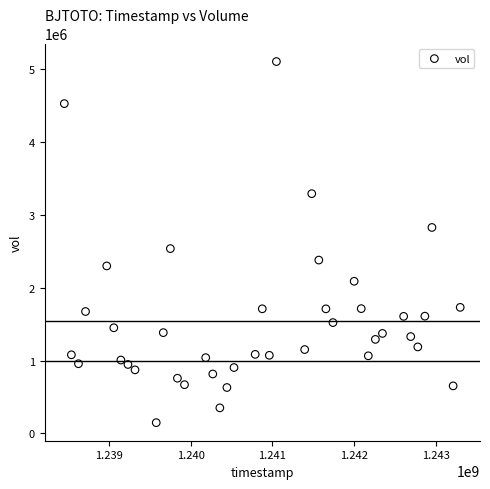

What Y value in the scatter plot is closest to 2625614?

2536784